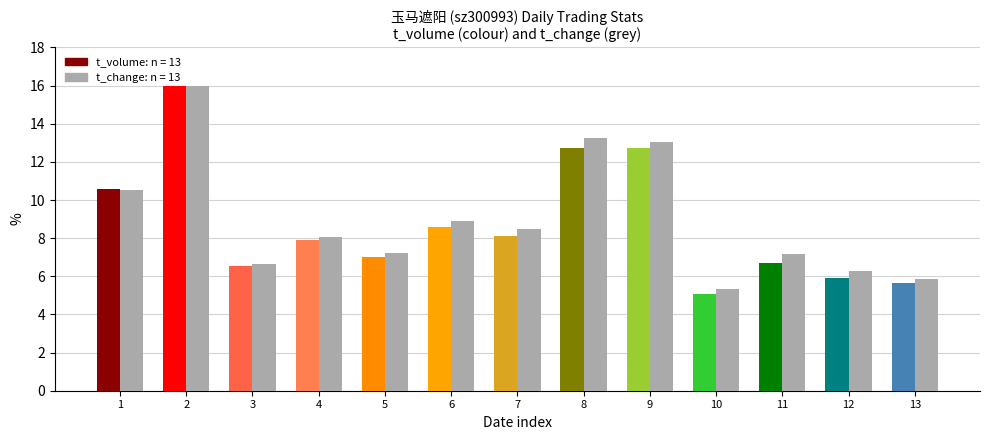

Where does the data first go above 8?

1